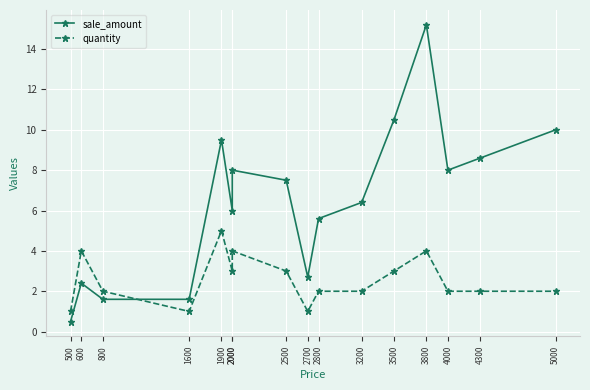

Which category has the highest value across all series?

3800